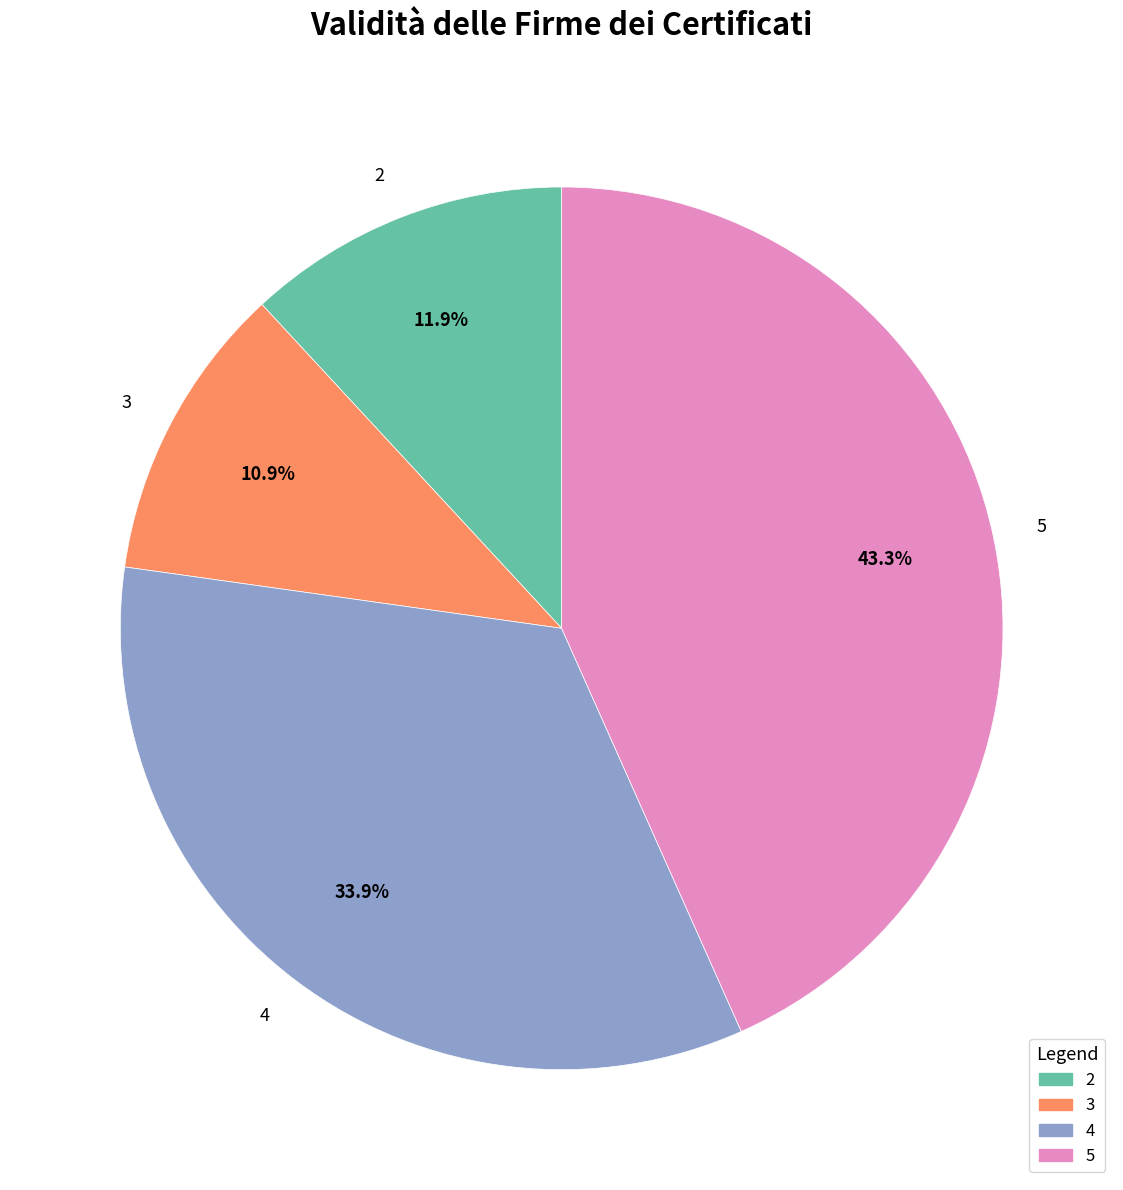

How much of the chart is everything except 5?

56.7%